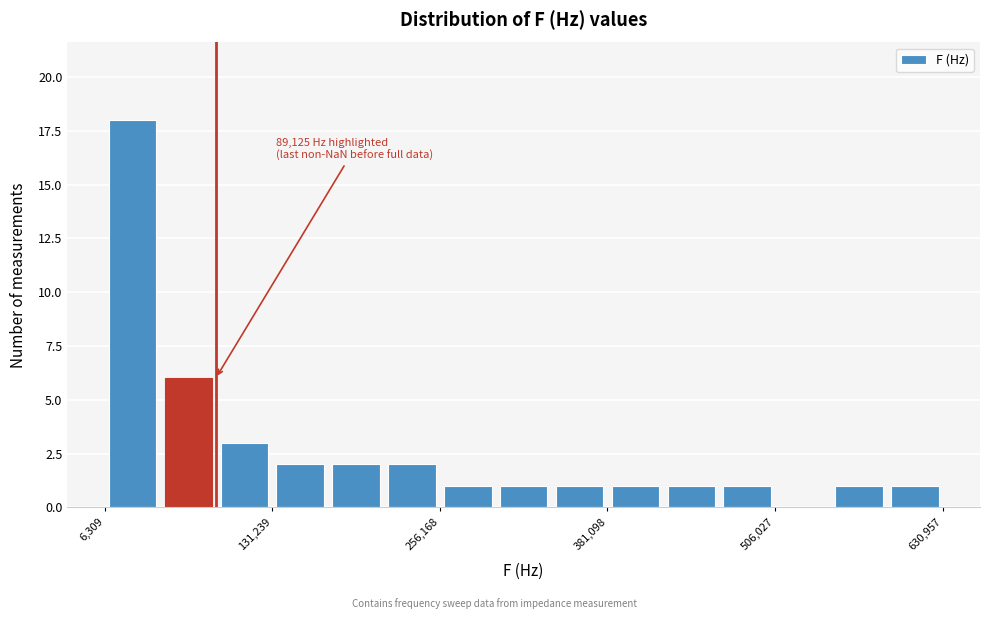

Around what value on the x-axis is the tallest bar? Give the approximate position of its centre, as read against the axis.

20000